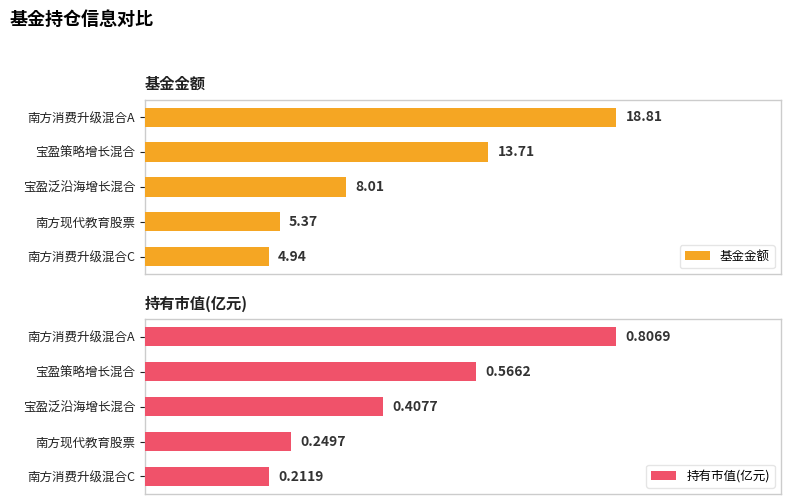

List the labels in order of 基金金额 value, smallest first.

南方消费升级混合C, 南方现代教育股票, 宝盈泛沿海增长混合, 宝盈策略增长混合, 南方消费升级混合A